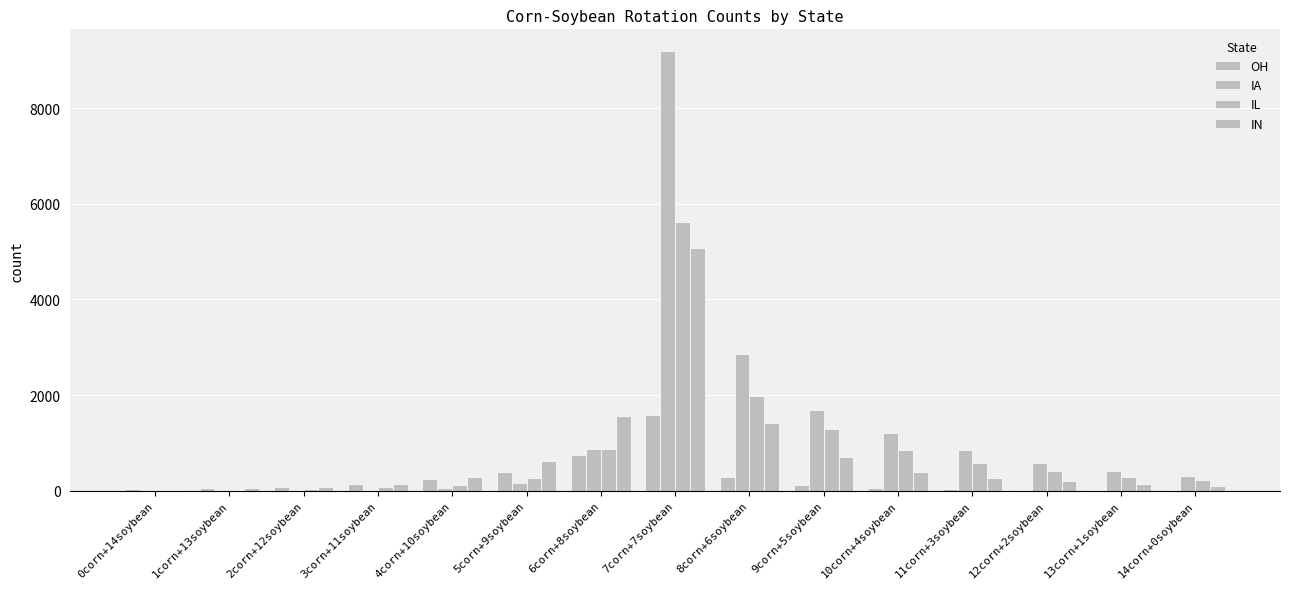

Rank the series at 8corn+6soybean from lowest to highest value.

OH, IN, IL, IA